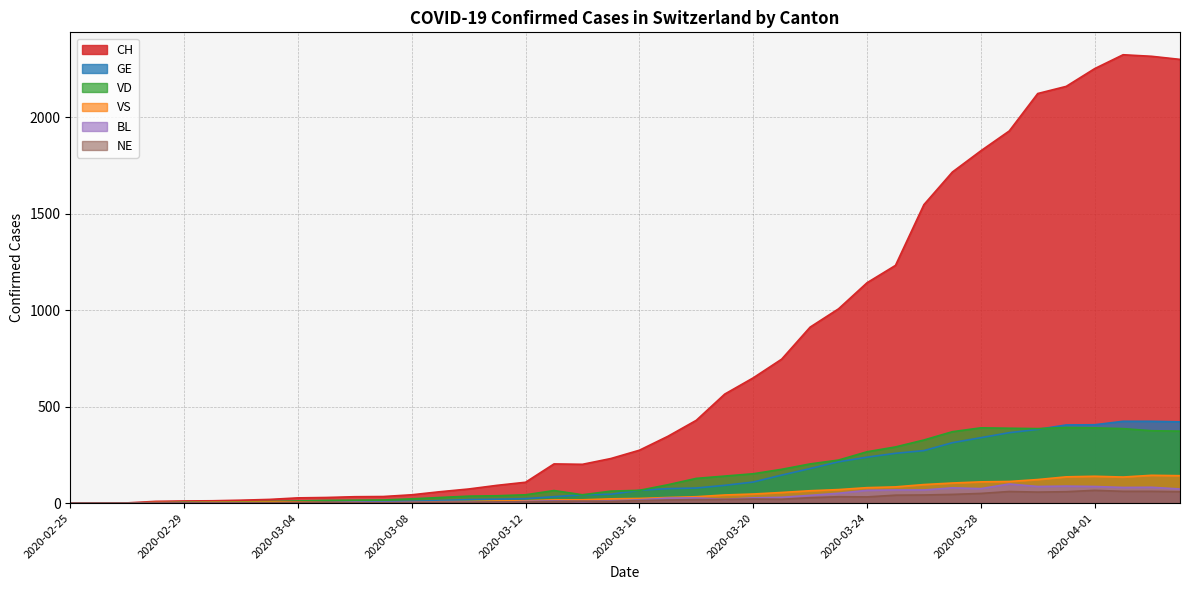

What is the difference between the maximum and second lowest values in the BL series?

99